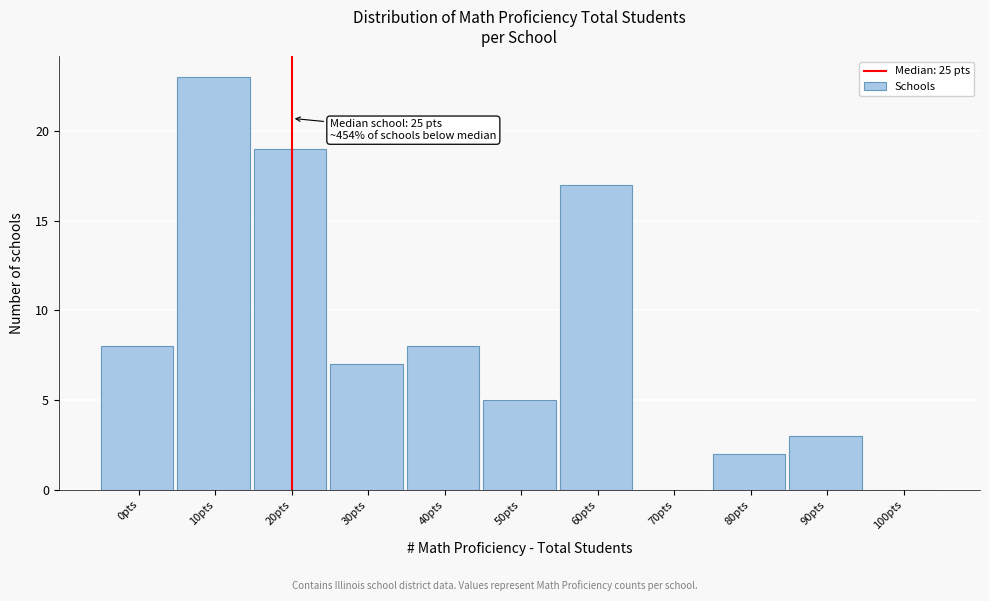

Reading right to left, list all the values displayed in this chart.

100pts=0	90pts=3	80pts=2	70pts=0	60pts=17	50pts=5	40pts=8	30pts=7	20pts=19	10pts=23	0pts=8